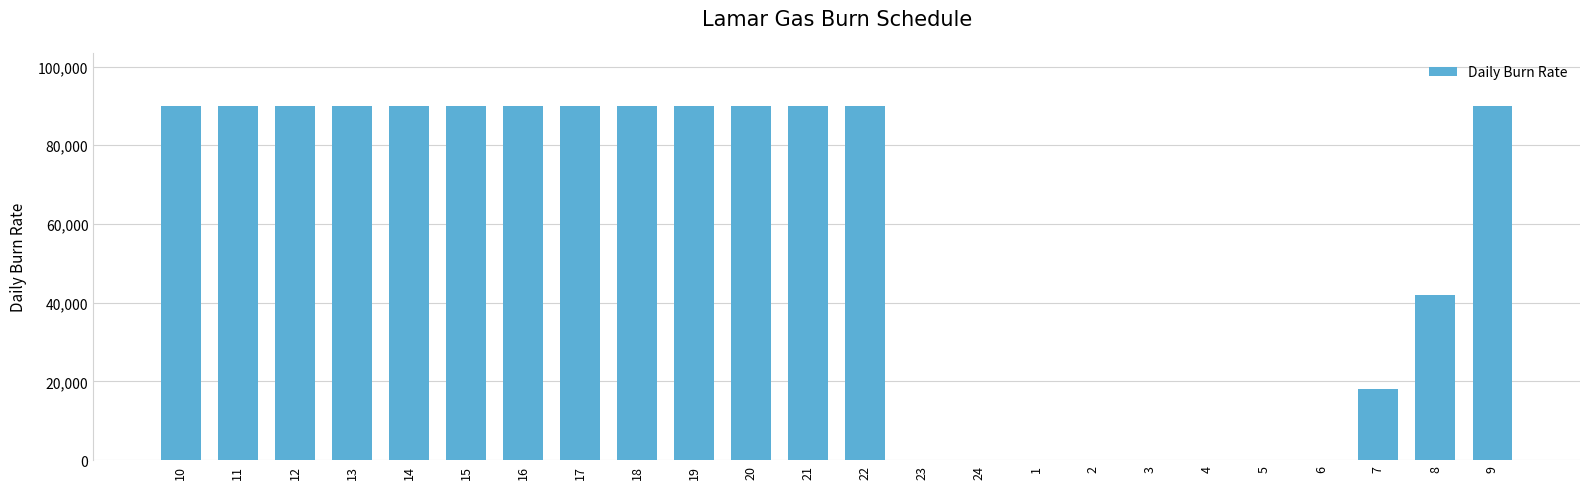

Count the values in the range 0 to 90000.

24